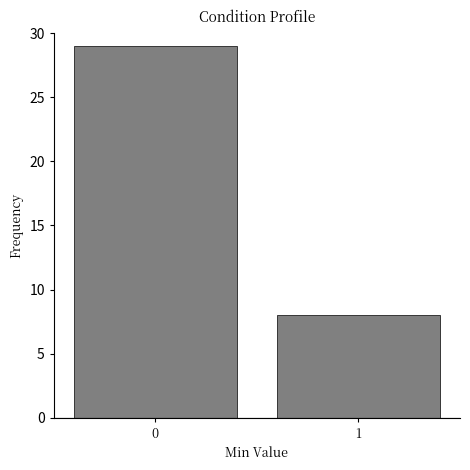

Reading right to left, what are all the values shown in this chart?

8	29